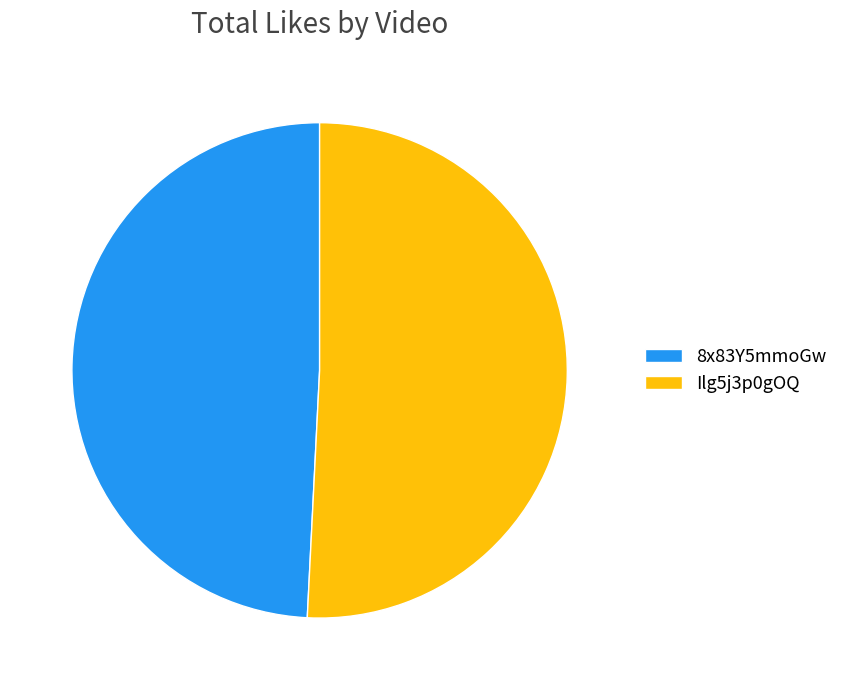

Is it true that 8x83Y5mmoGw is 49% of the pie?

True